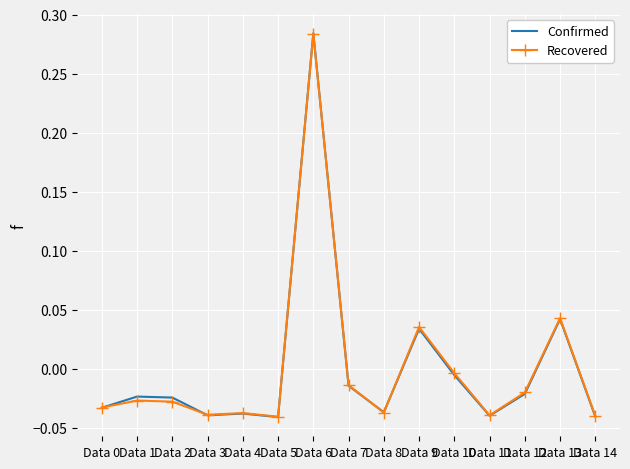

After their last crossing, which series has the higher values: Recovered or Confirmed?

Recovered